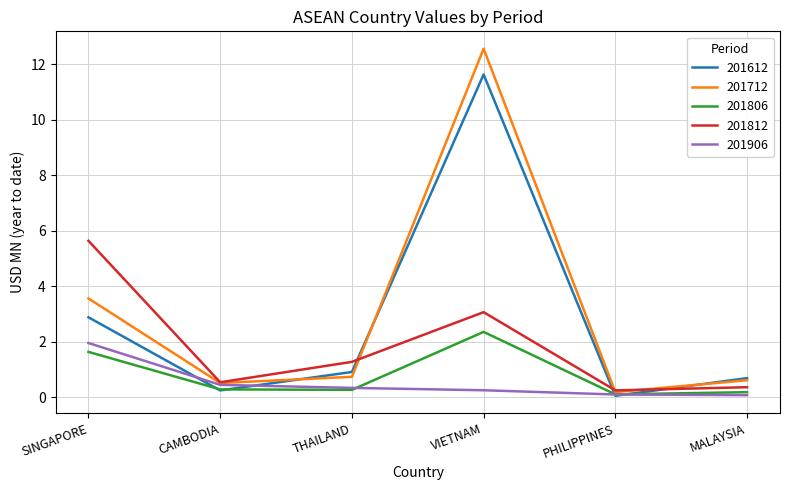

At which label is 201812 closest to 2?

THAILAND